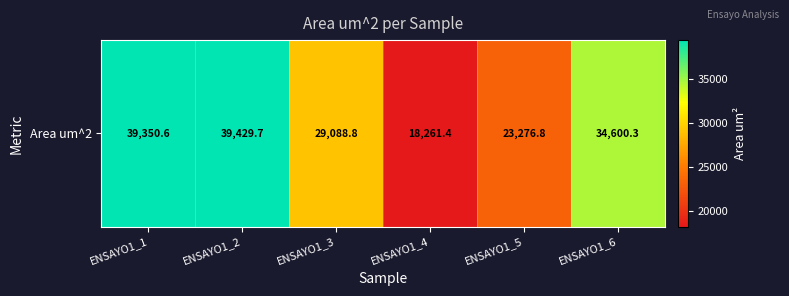

True or false: the data shows 16308.9 at ENSAYO1_1.

False